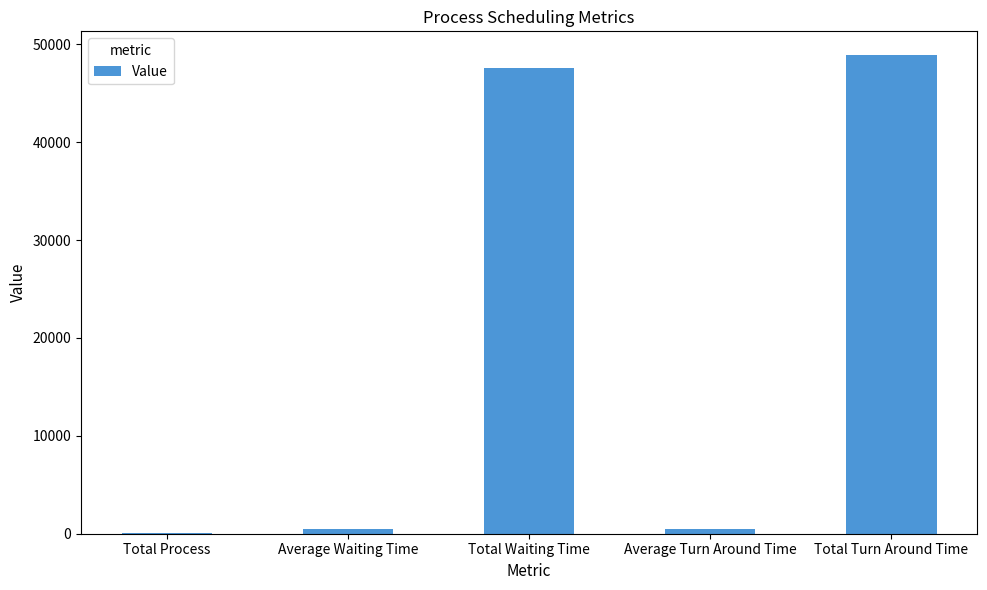

The value at Total Waiting Time is 47613.0. True or false?

True